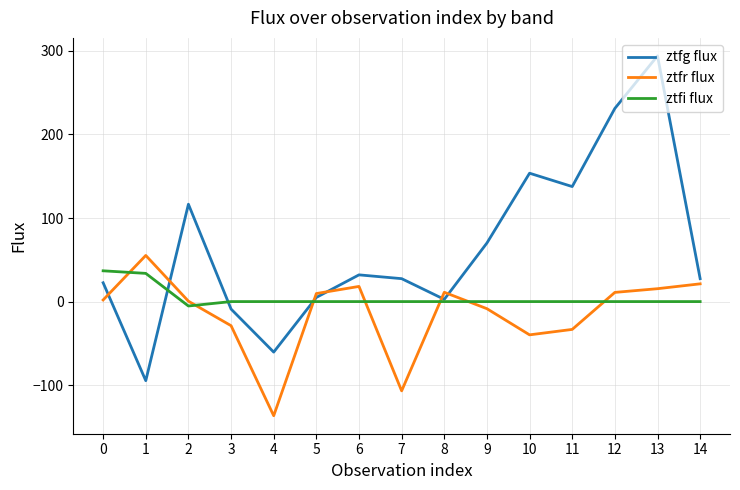

True or false: ztfr flux has a value of -8.5 at 9.

True